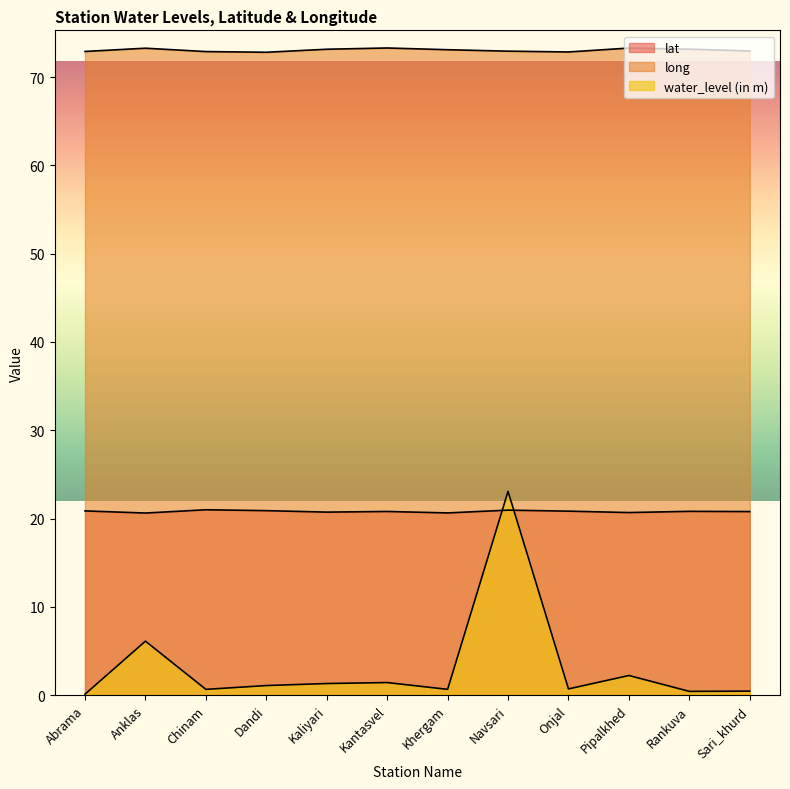

How many data points in long are above 73?

6